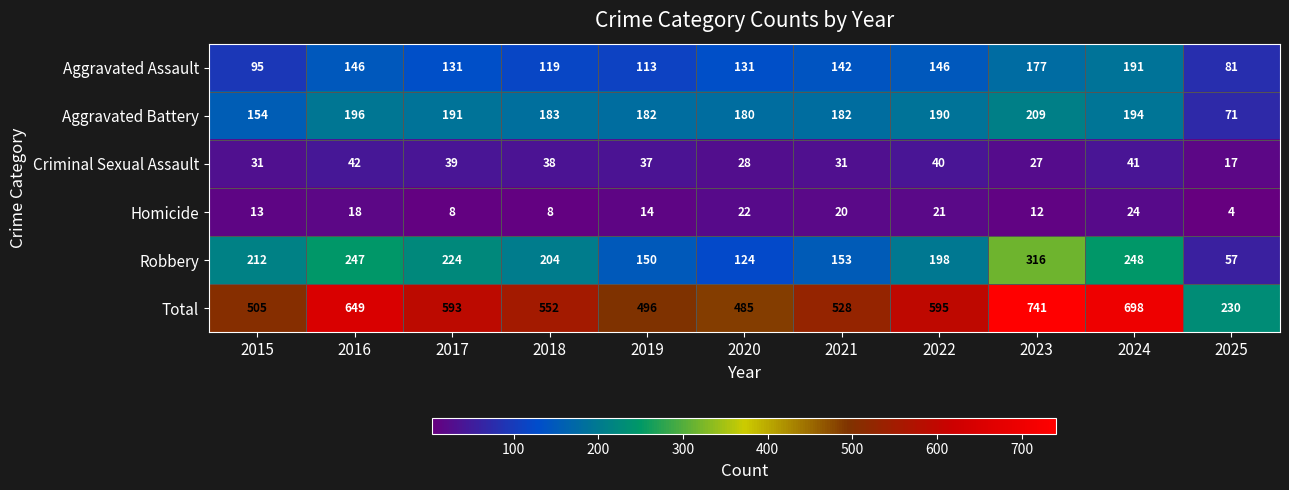

At which label is Robbery closest to 186?

2022